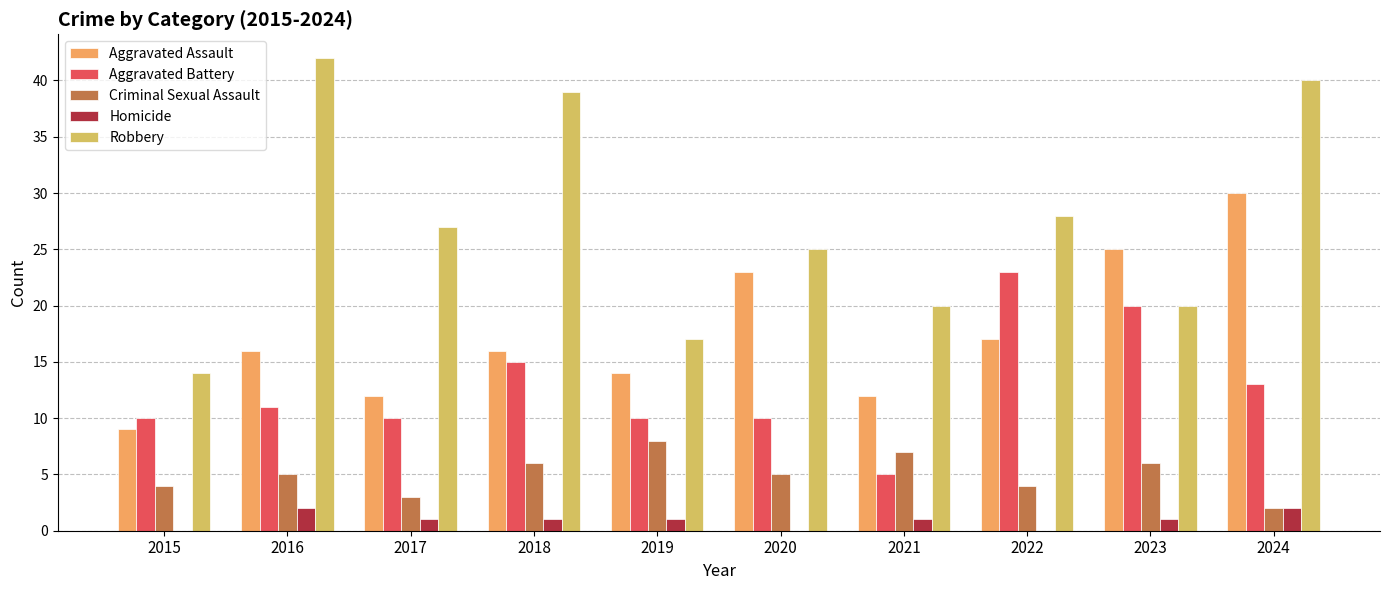

Which series changed the most between 2016 and 2019?

Robbery